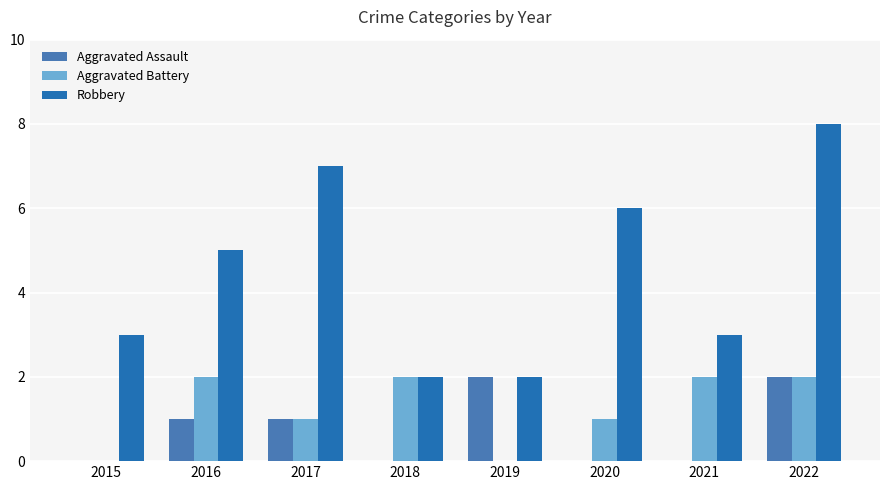

What is the maximum value shown in the chart?

8